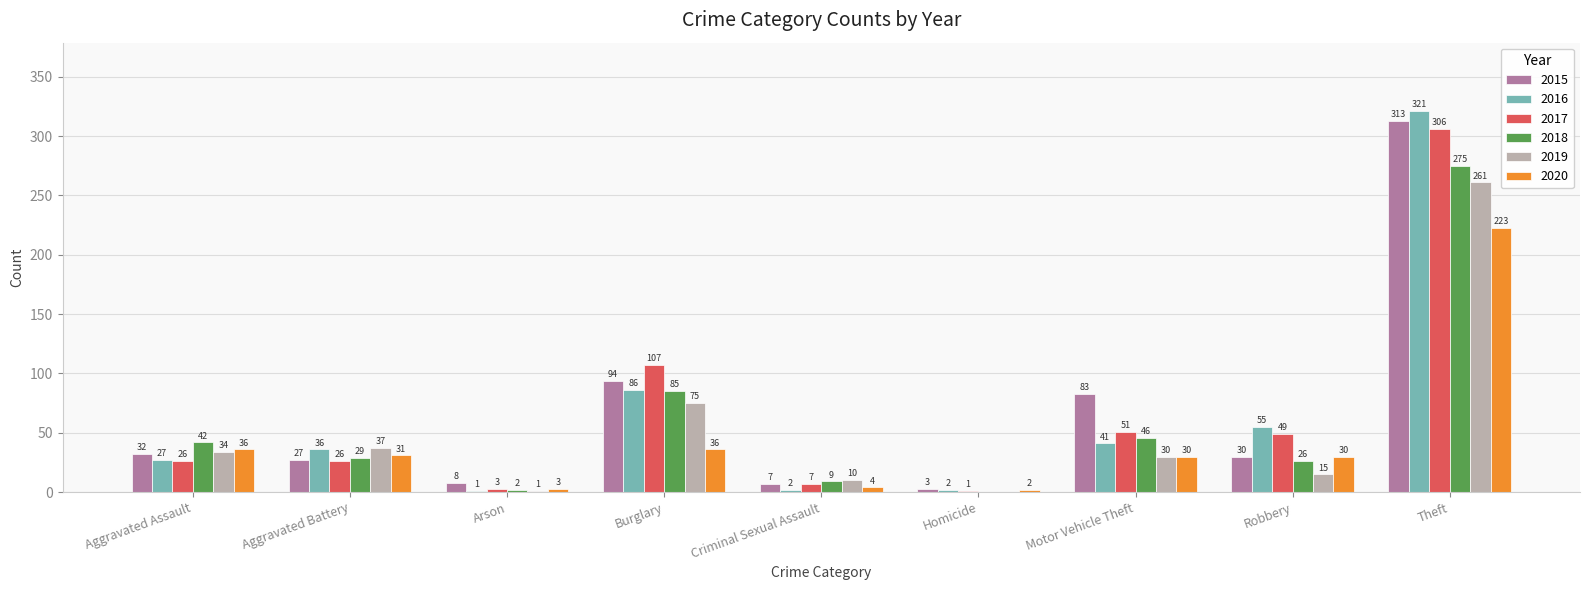

Are the bars horizontal?

No